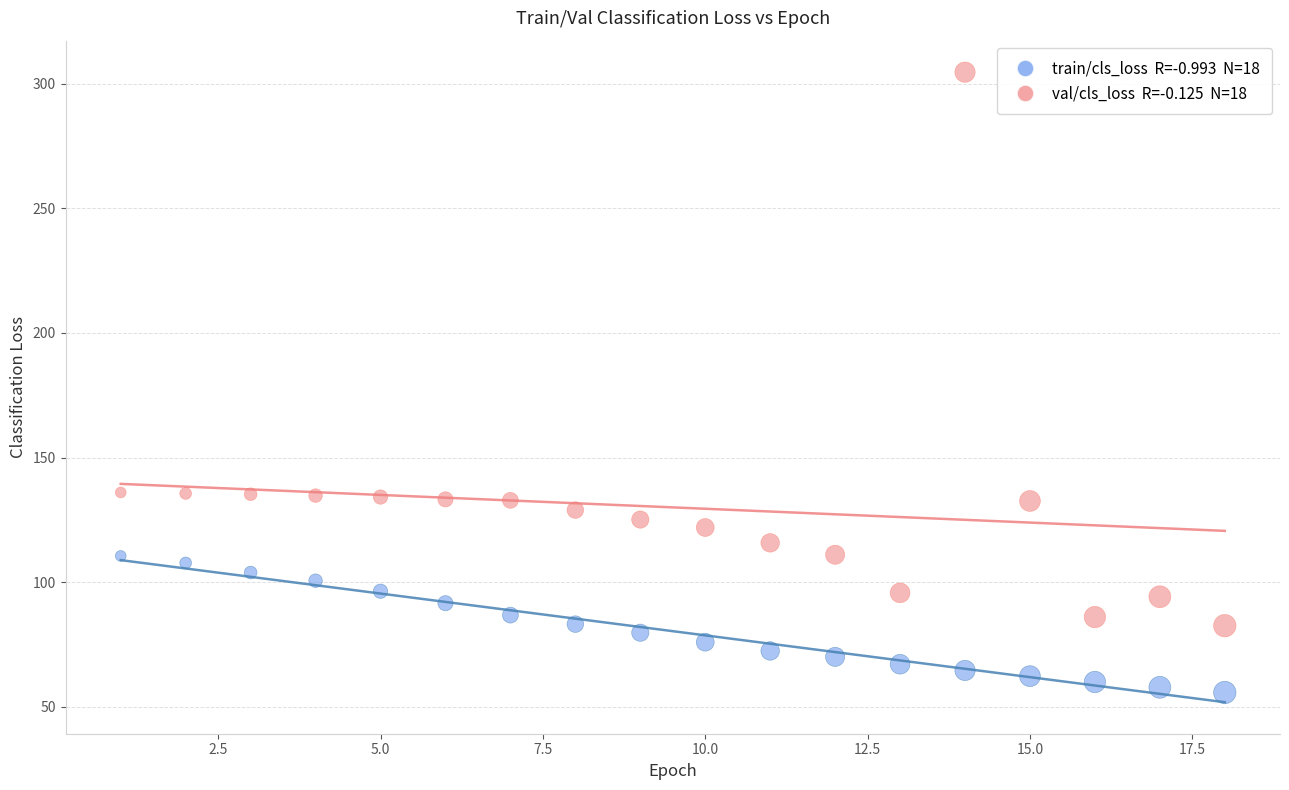

Across all data points, what is the range of X values (max minus min)?

17.0